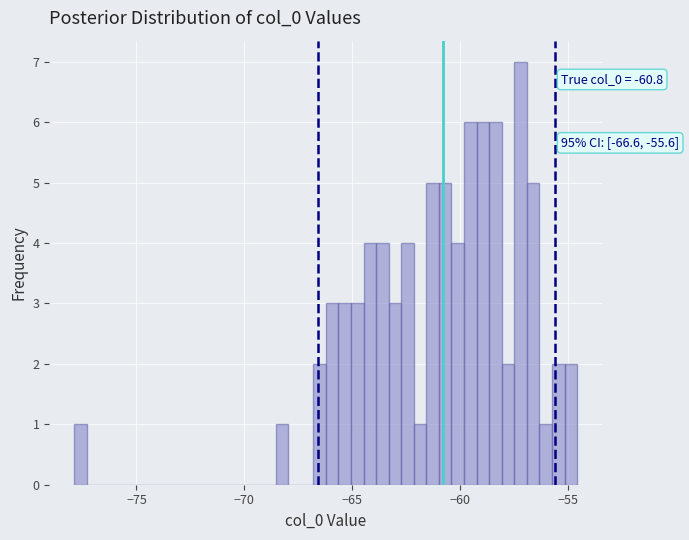

Read against the x-axis, roughly where is the centre of the tallest bar?

-57.0